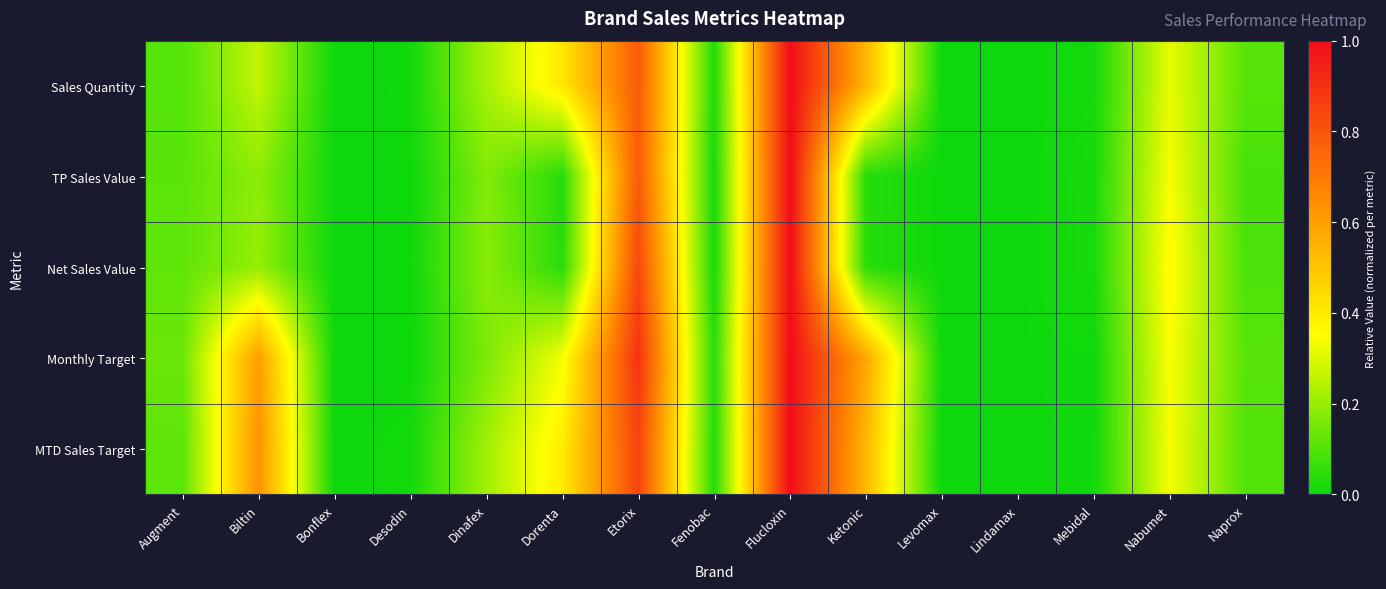

Rank the series at Fenobac from highest to lowest value.

Monthly Target, MTD Sales Target, Sales Quantity, Net Sales Value, TP Sales Value